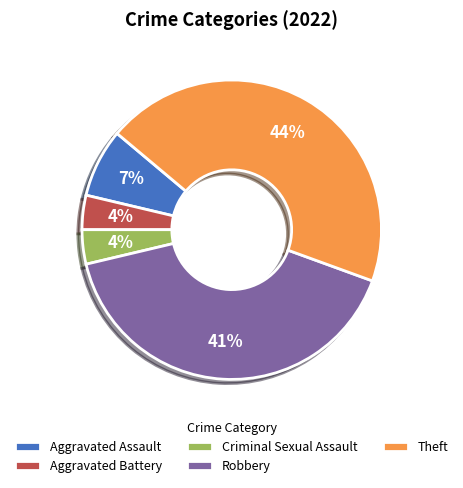

To the nearest percent, what portion does Aggravated Assault represent?

7%